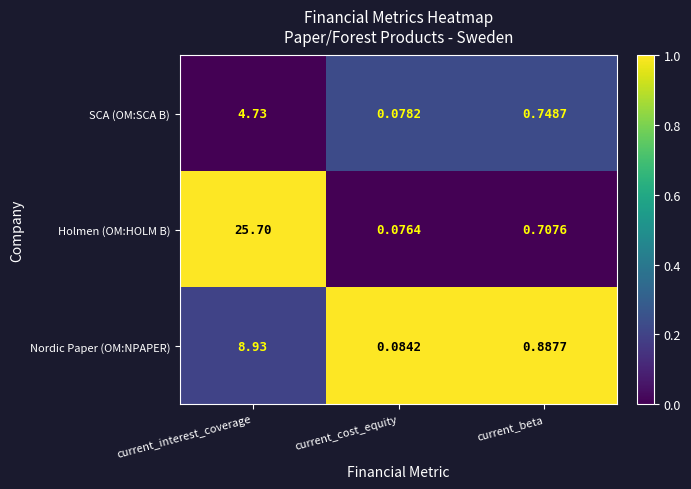

List the series in order of their overall mean, highest first.

Holmen (OM:HOLM B), Nordic Paper (OM:NPAPER), SCA (OM:SCA B)